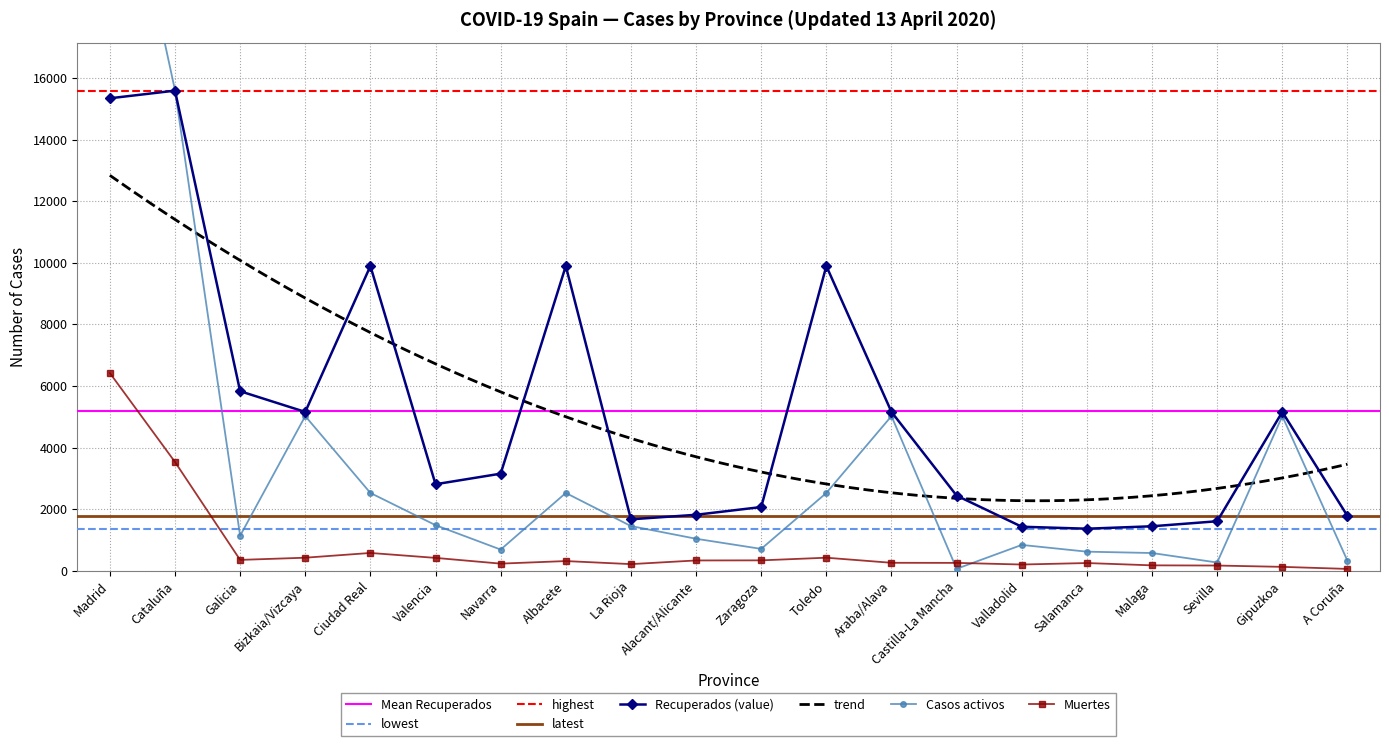

Reading left to right, transcribe all the data shown in this chart.

Recuperados: Madrid=15338	Cataluña=15586	Galicia=5833	Bizkaia/Vizcaya=5161	Ciudad Real=9896	Valencia=2815	Navarra=3158	Albacete=9896	La Rioja=1677	Alacant/Alicante=1824	Zaragoza=2075	Toledo=9896	Araba/Alava=5161	Castilla-La Mancha=2446	Valladolid=1436	Salamanca=1372	Malaga=1451	Sevilla=1614	Gipuzkoa=5161	A Coruña=1788
Muertes: Madrid=6423	Cataluña=3538	Galicia=360	Bizkaia/Vizcaya=431	Ciudad Real=585	Valencia=425	Navarra=239	Albacete=322	La Rioja=223	Alacant/Alicante=342	Zaragoza=345	Toledo=431	Araba/Alava=266	Castilla-La Mancha=263	Valladolid=210	Salamanca=258	Malaga=183	Sevilla=177	Gipuzkoa=134	A Coruña=67
Casos activos: Madrid=25385	Cataluña=15602	Galicia=1143	Bizkaia/Vizcaya=5026	Ciudad Real=2532	Valencia=1487	Navarra=695	Albacete=2532	La Rioja=1458	Alacant/Alicante=1046	Zaragoza=717	Toledo=2532	Araba/Alava=5026	Castilla-La Mancha=71	Valladolid=846	Salamanca=627	Malaga=583	Sevilla=275	Gipuzkoa=5026	A Coruña=333